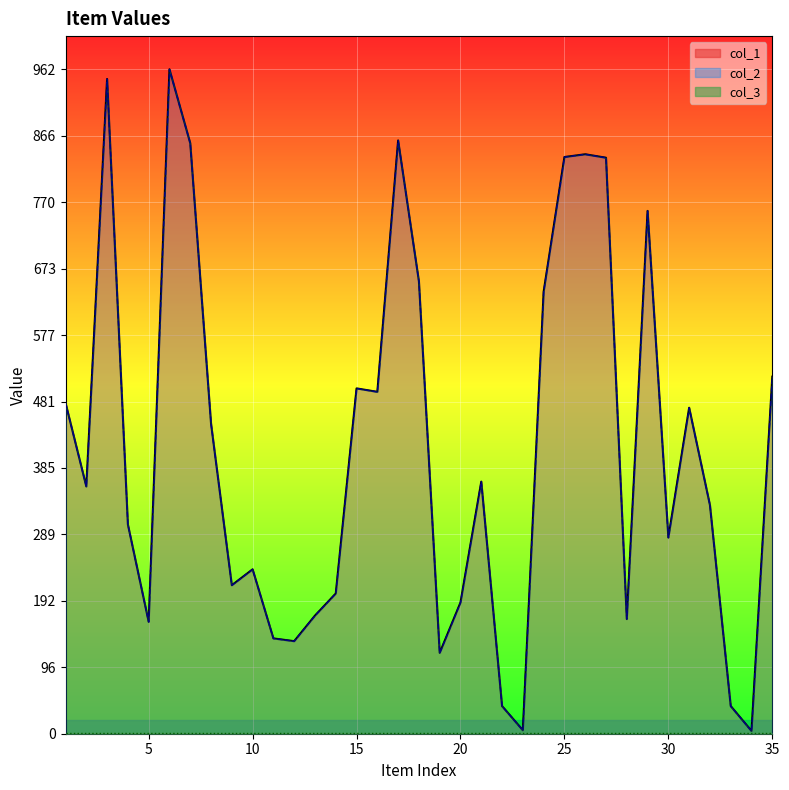

Where is col_2 nearest to the value 483?

1